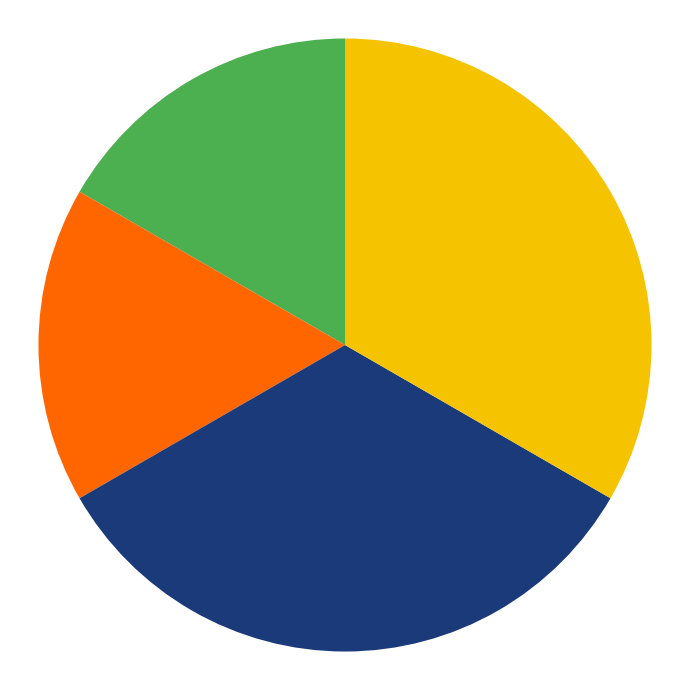

Is there any slice that represents more than half of the pie?

No